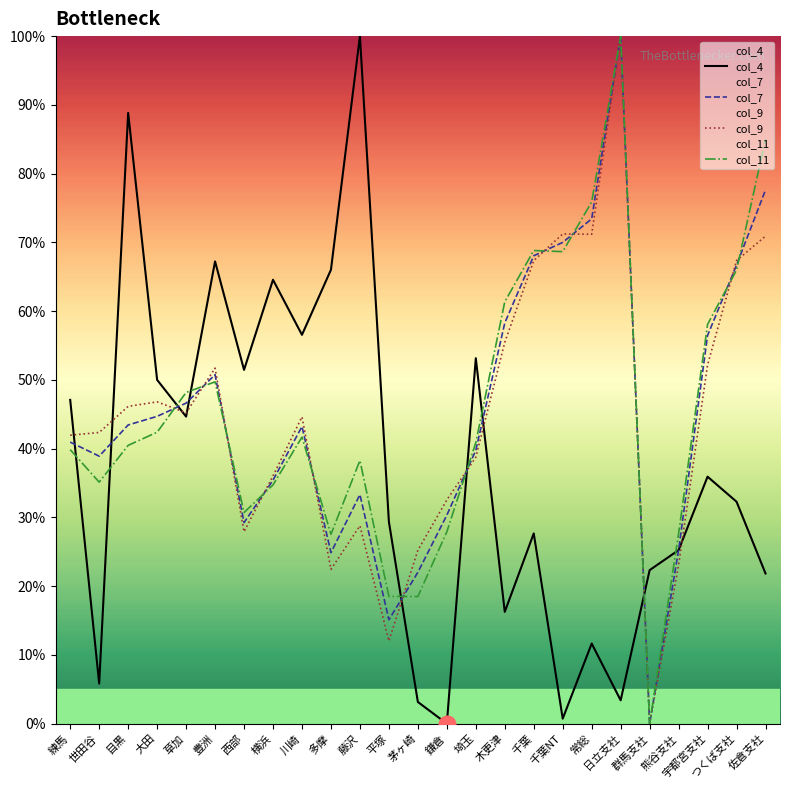

At which label is col_11 closest to 50?

豊洲